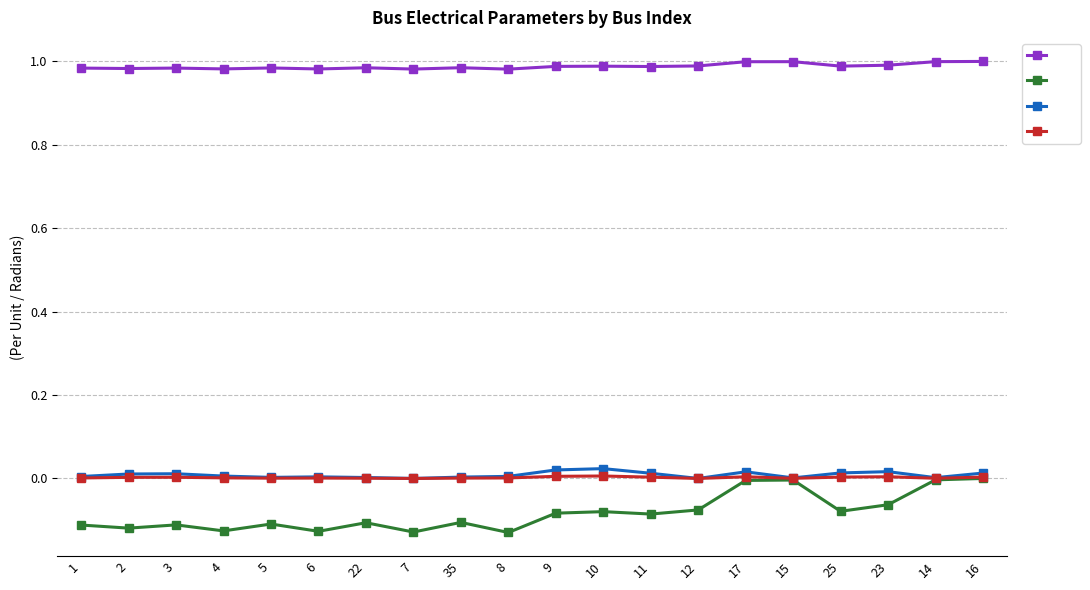

Which series has the widest spread of values?

Va